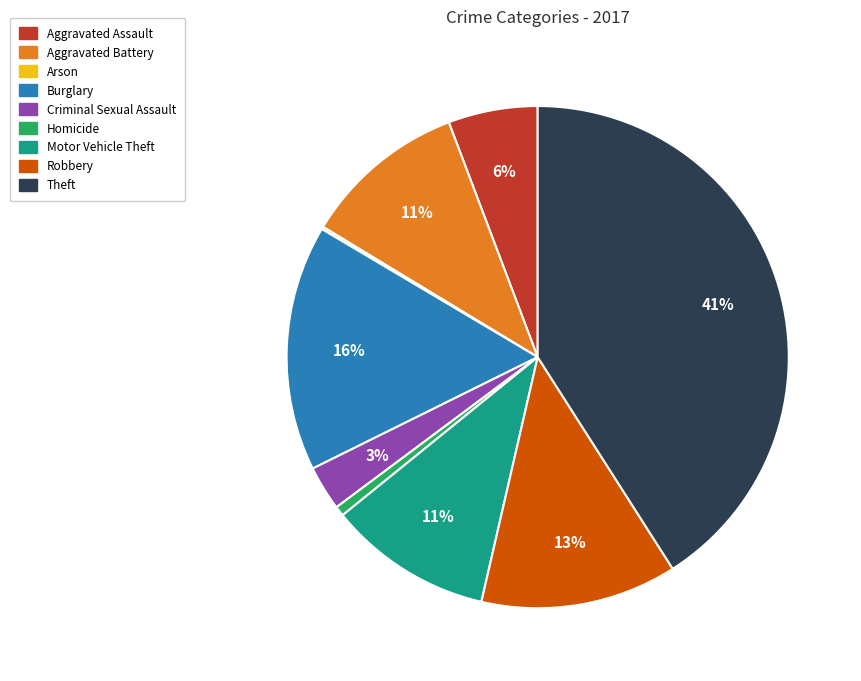

To the nearest percent, what is the combined percentage of Criminal Sexual Assault and Homicide?

4%